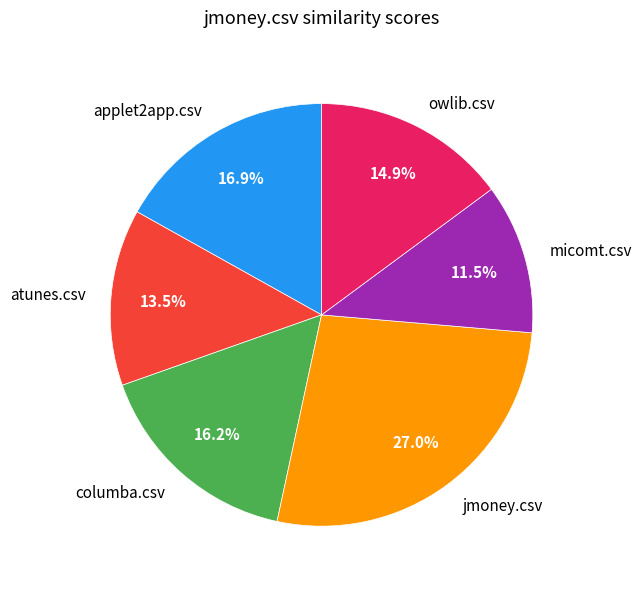

True or false: owlib.csv accounts for 6% of the total.

False